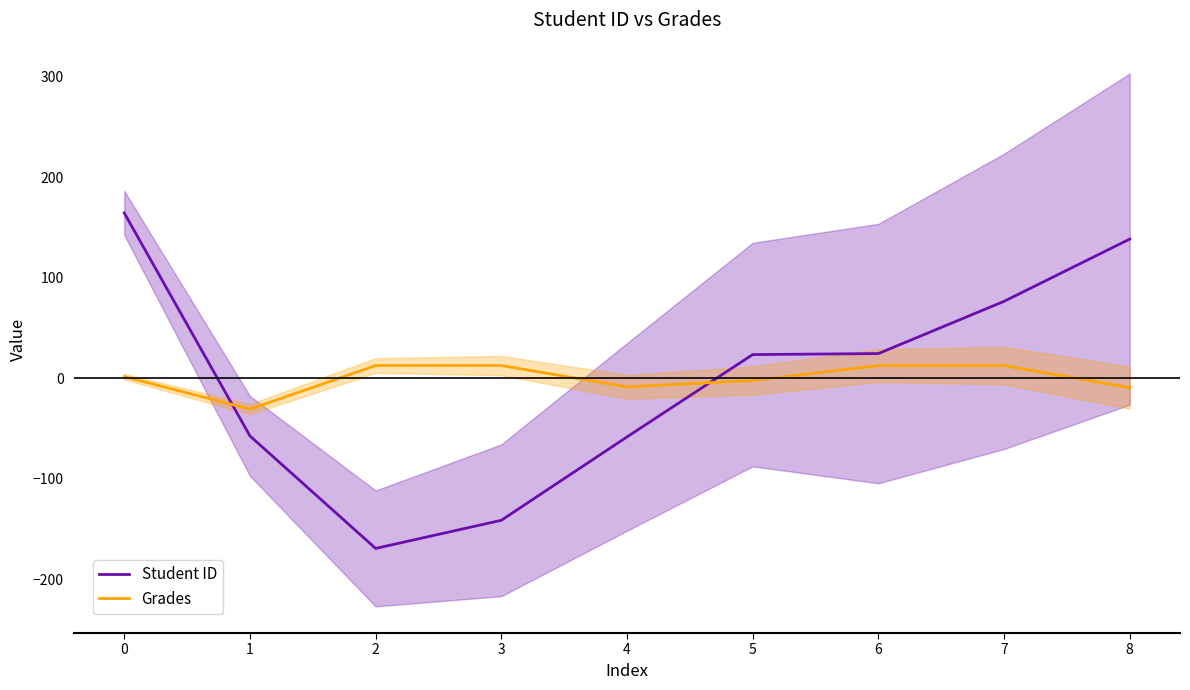

What is the sum of the Student ID values at 0 and 3?

22.9